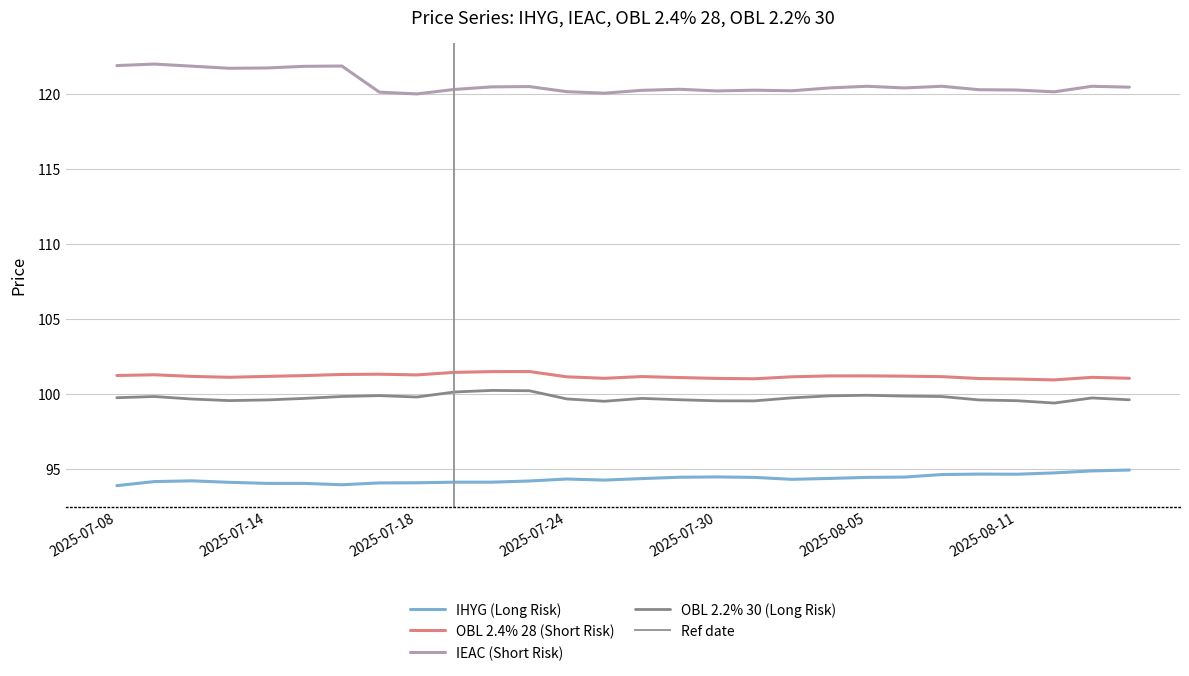

How many lines are shown in the chart?

4